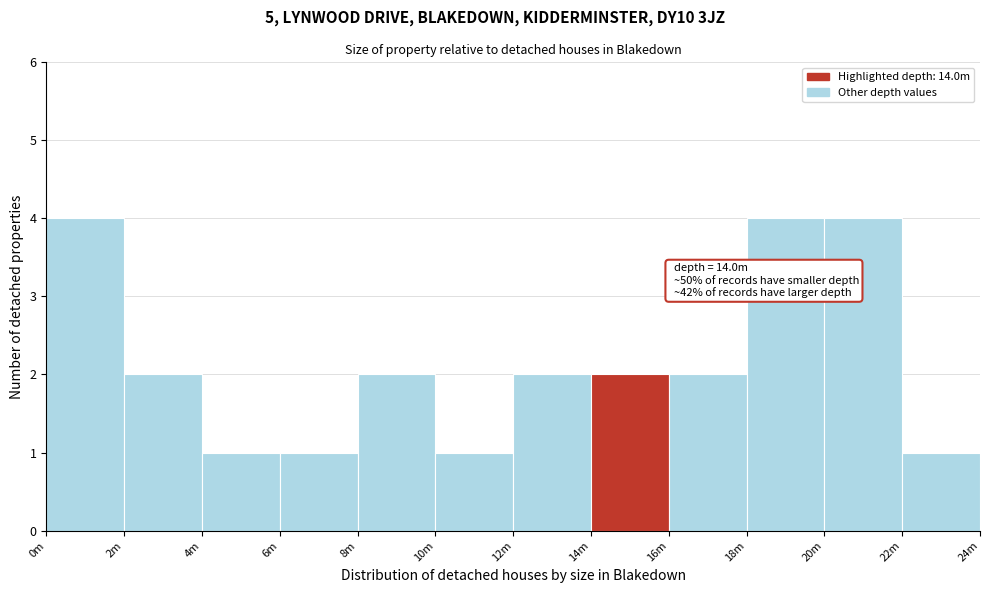

Reading left to right, list all the values displayed in this chart.

0m=4	2m=2	4m=1	6m=1	8m=2	10m=1	12m=2	14m=2	16m=2	18m=4	20m=4	22m=1